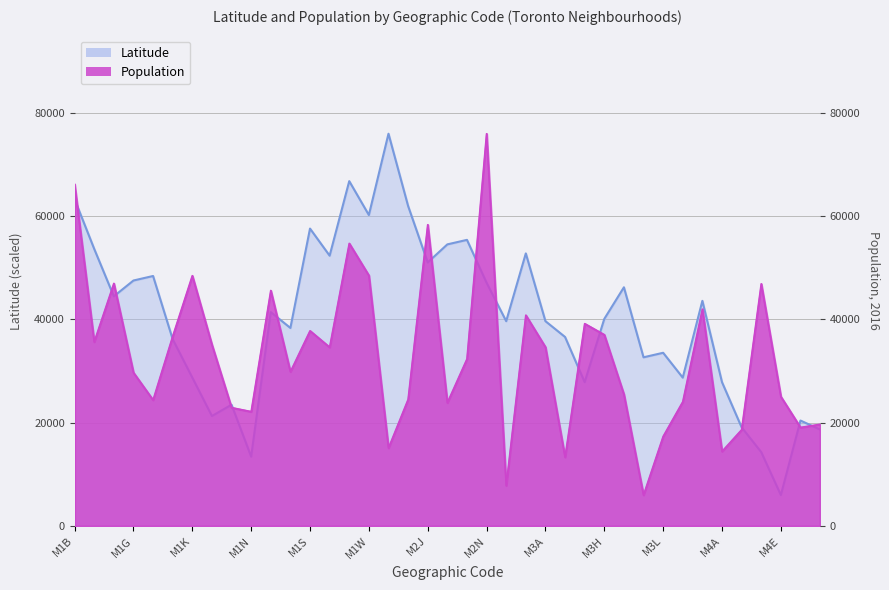

How many values in the Population series exceed 32320?

19